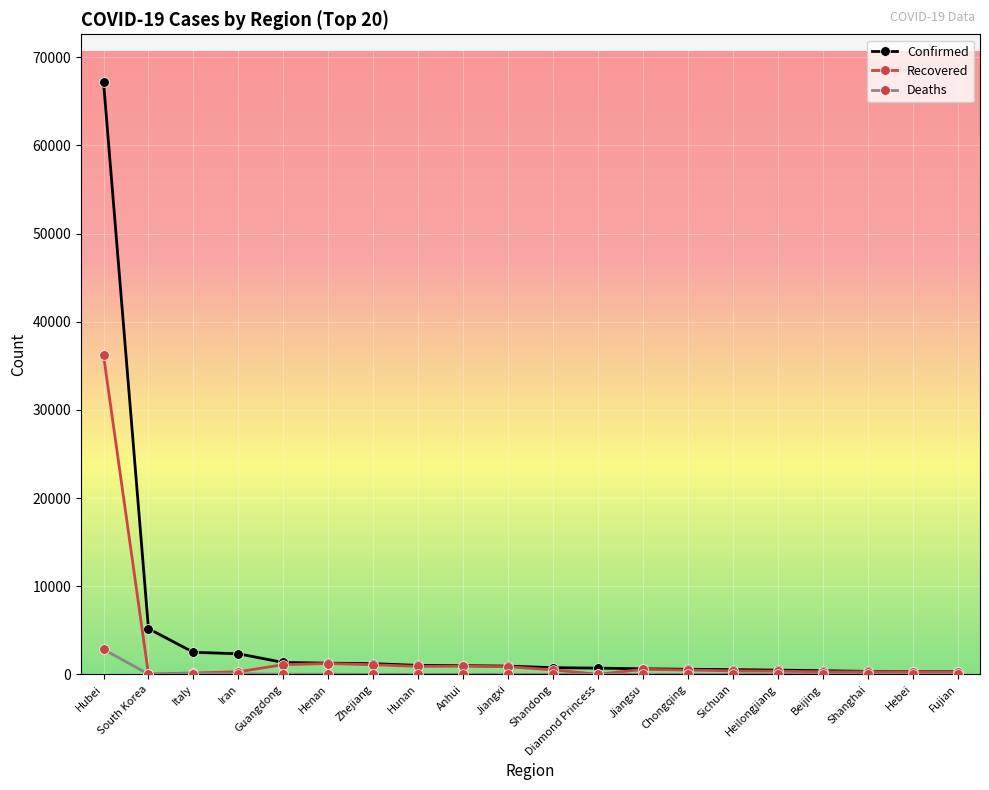

Rank the series by their average value, from highest to lowest.

Confirmed, Recovered, Deaths